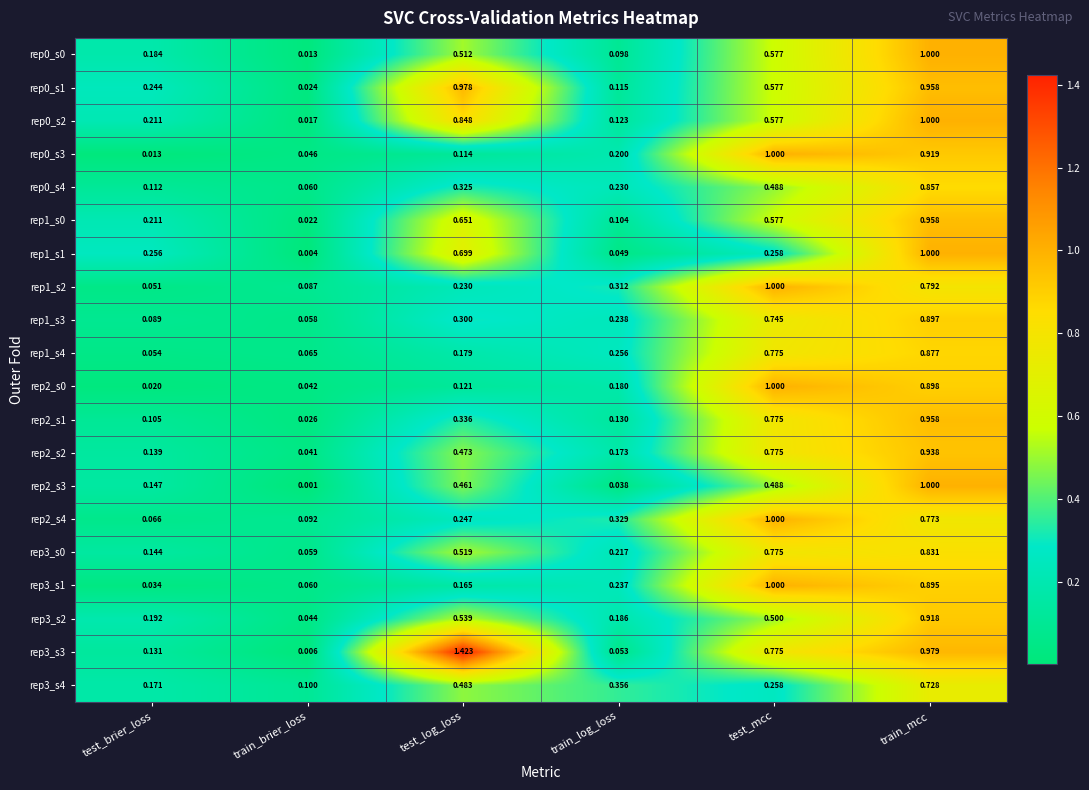

Which category has the lowest value in the rep3_s3 series?

train_brier_loss